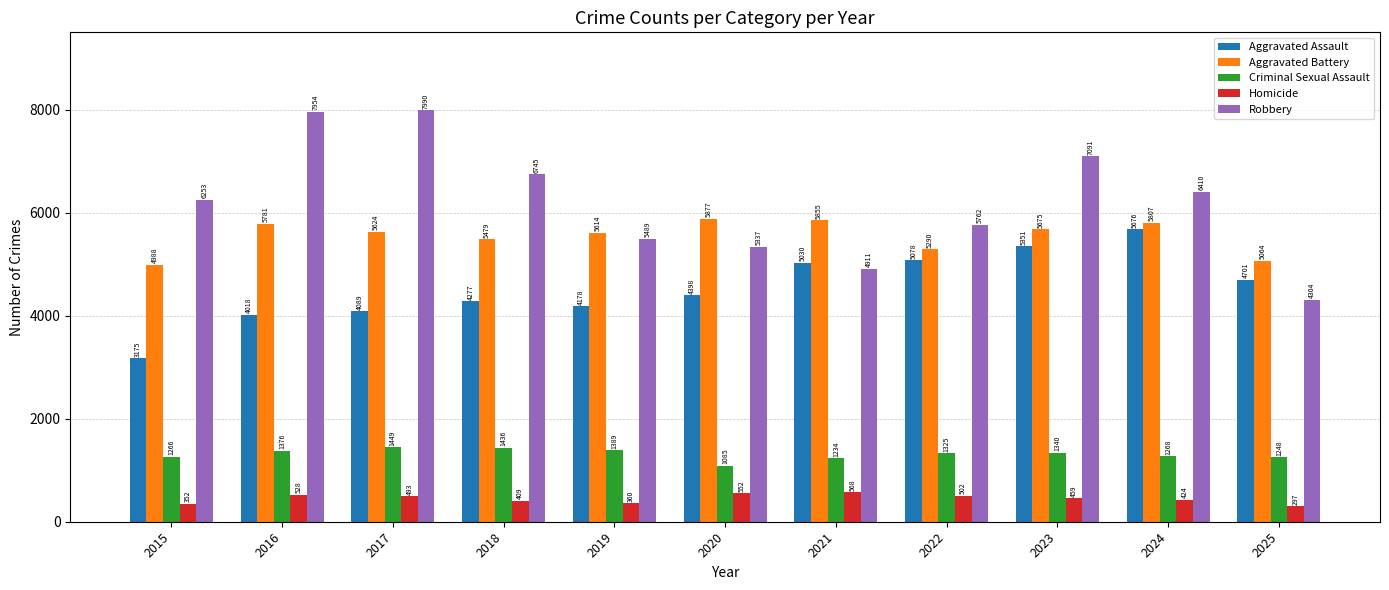

Which category has the lowest value across all series?

2025